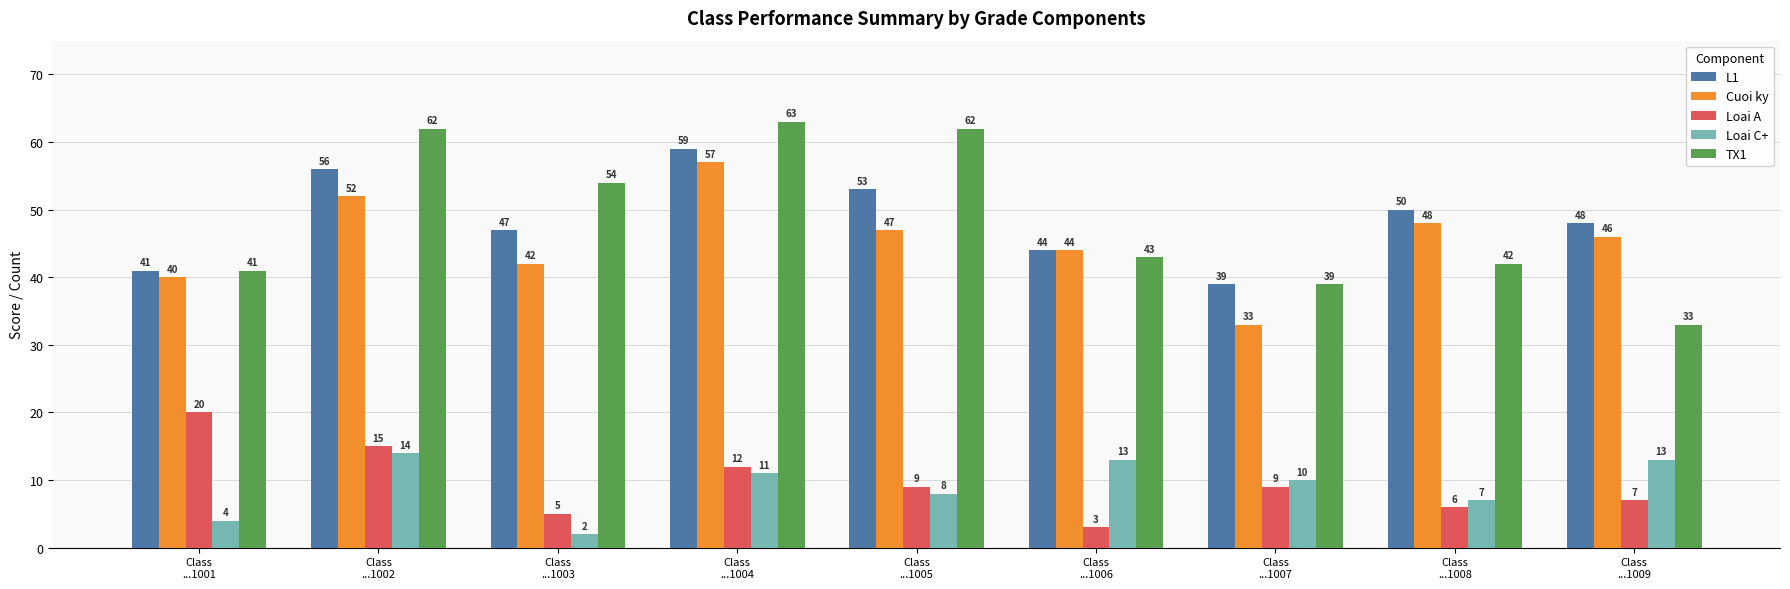

What is the lowest value of the TX1 series?

33